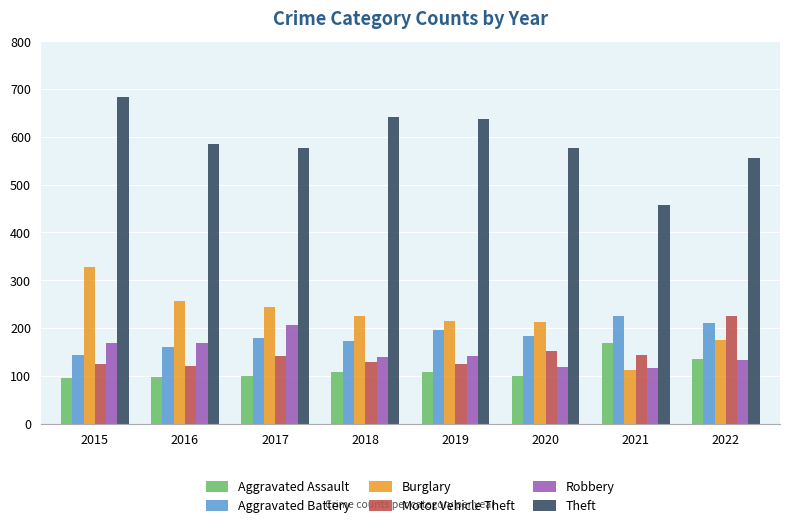

Where is Burglary nearest to the value 220?

2019